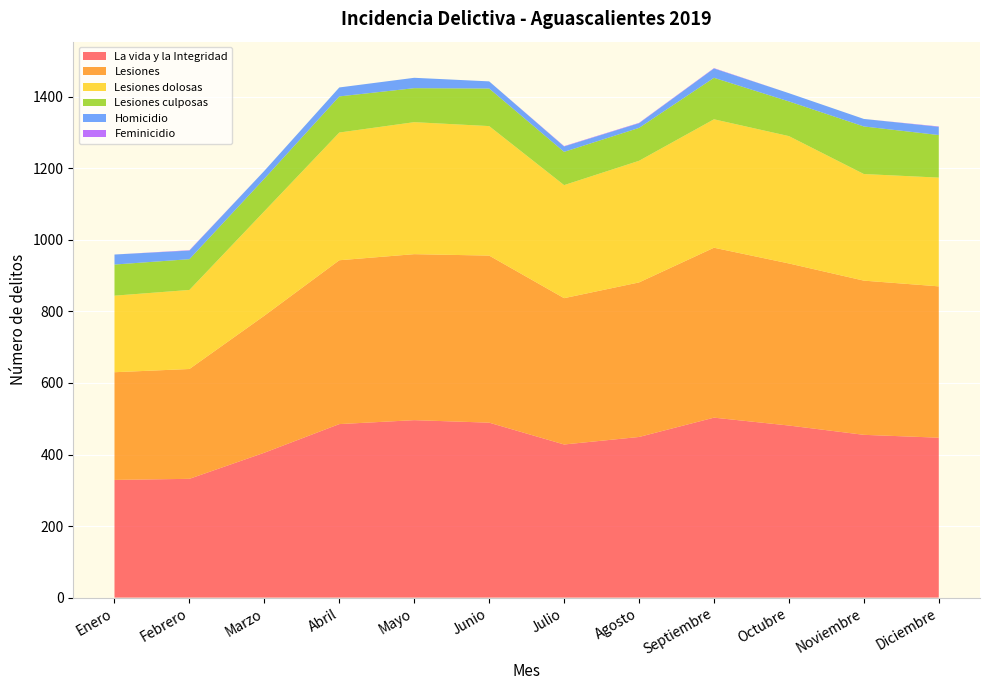

Reading left to right, list all the values displayed in this chart.

La vida y la Integridad: Enero=329	Febrero=332	Marzo=405	Abril=485	Mayo=496	Junio=489	Julio=428	Agosto=449	Septiembre=503	Octubre=481	Noviembre=455	Diciembre=447
Lesiones: Enero=301	Febrero=307	Marzo=383	Abril=458	Mayo=464	Junio=467	Julio=409	Agosto=432	Septiembre=475	Octubre=453	Noviembre=431	Diciembre=423
Lesiones dolosas: Enero=214	Febrero=221	Marzo=292	Abril=357	Mayo=369	Junio=362	Julio=316	Agosto=340	Septiembre=359	Octubre=356	Noviembre=298	Diciembre=304
Lesiones culposas: Enero=87	Febrero=86	Marzo=91	Abril=101	Mayo=95	Junio=105	Julio=93	Agosto=92	Septiembre=116	Octubre=97	Noviembre=133	Diciembre=119
Homicidio: Enero=28	Febrero=24	Marzo=22	Abril=25	Mayo=29	Junio=20	Julio=15	Agosto=13	Septiembre=26	Octubre=23	Noviembre=21	Diciembre=23
Feminicidio: Enero=0	Febrero=1	Marzo=0	Abril=0	Mayo=0	Junio=0	Julio=1	Agosto=1	Septiembre=1	Octubre=0	Noviembre=0	Diciembre=1